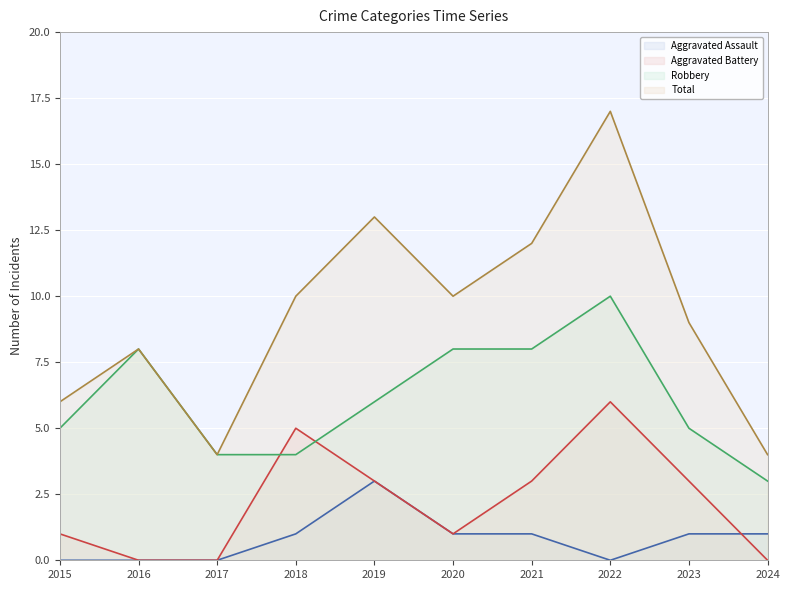

What is the sum of the Aggravated Battery values at 2023 and 2022?

9